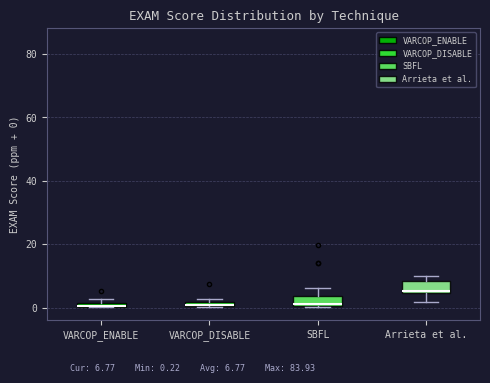

Where does the upper whisker of the box for SBFL end on the y-axis? The values are not printed on the chart, so give them approximately, as read against the axis.

6